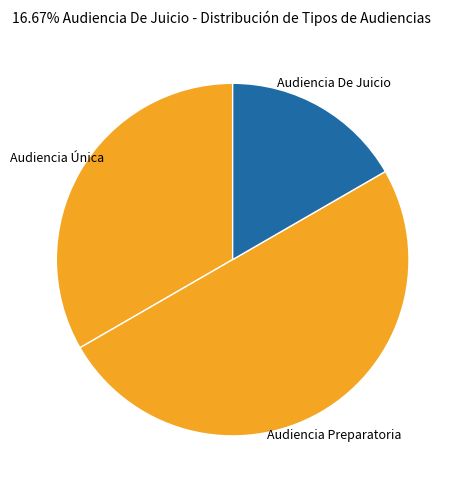

Does Audiencia De Juicio account for over 50% of the chart?

No